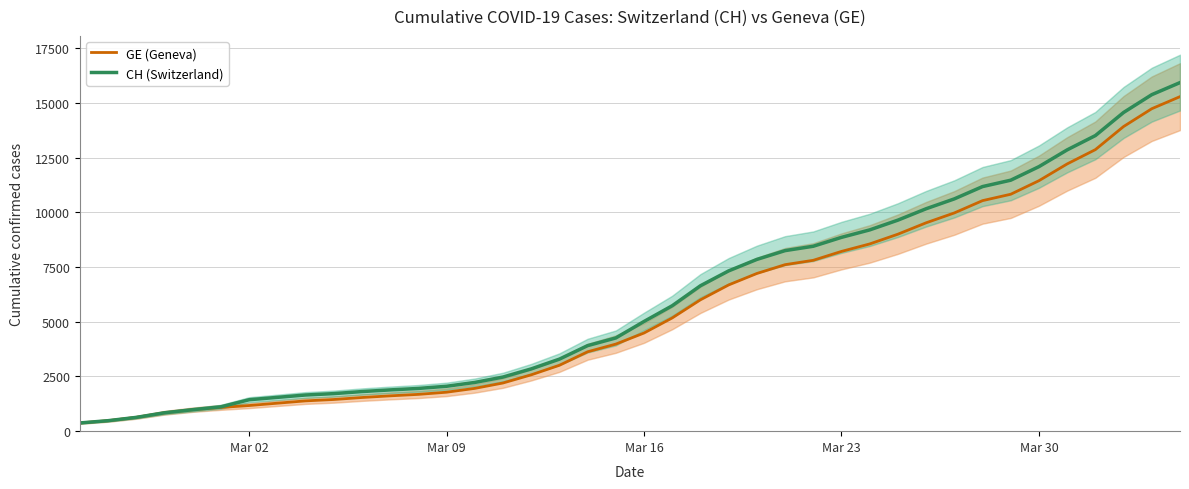

What is the maximum value for CH (Switzerland)?

15926